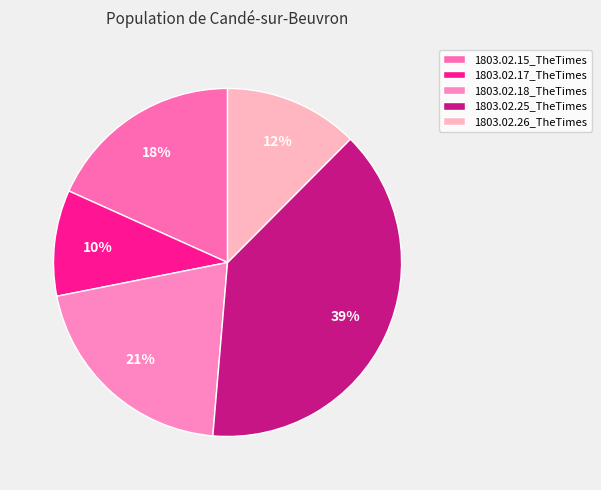

To the nearest percent, what percentage of the pie is 1803.02.18_TheTimes?

21%